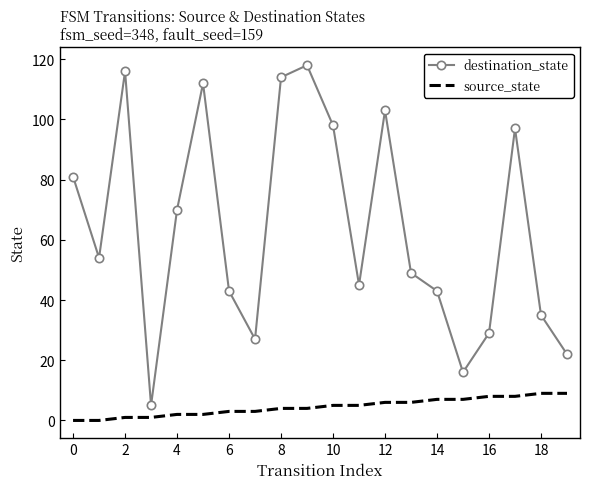

True or false: destination_state has more than 2 interior local peaks.

True